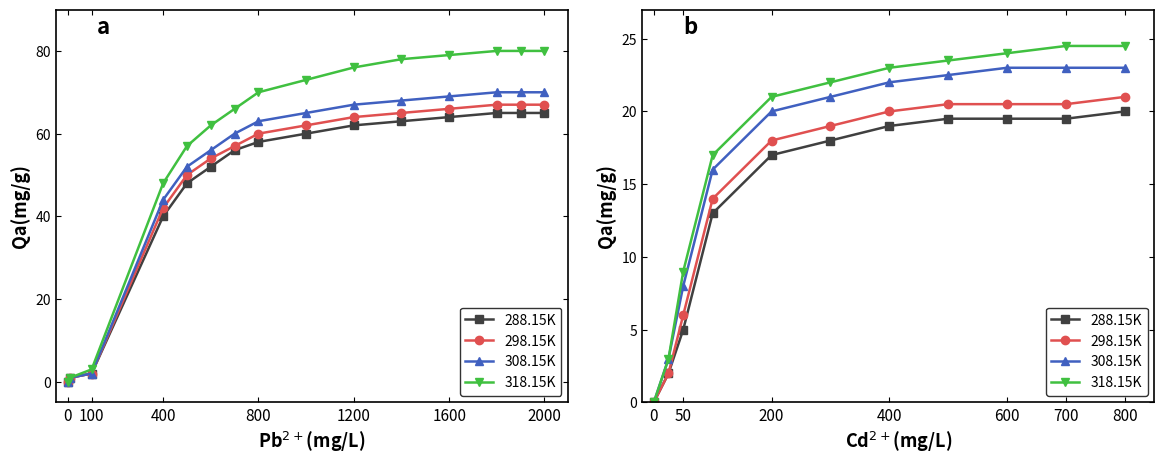

True or false: 288.15K and 308.15K cross at least once.

False